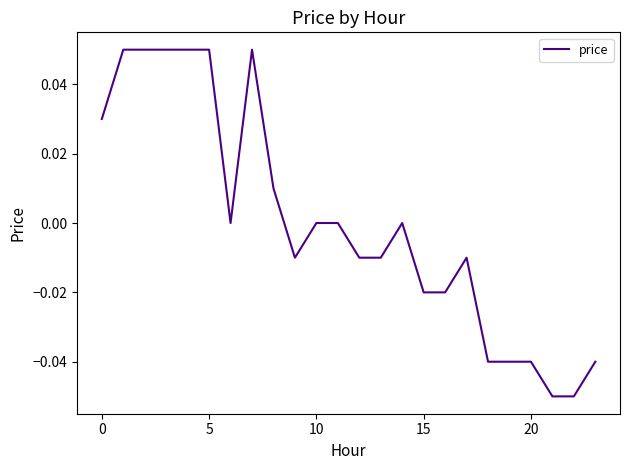

Does the chart have visible grid lines?

No